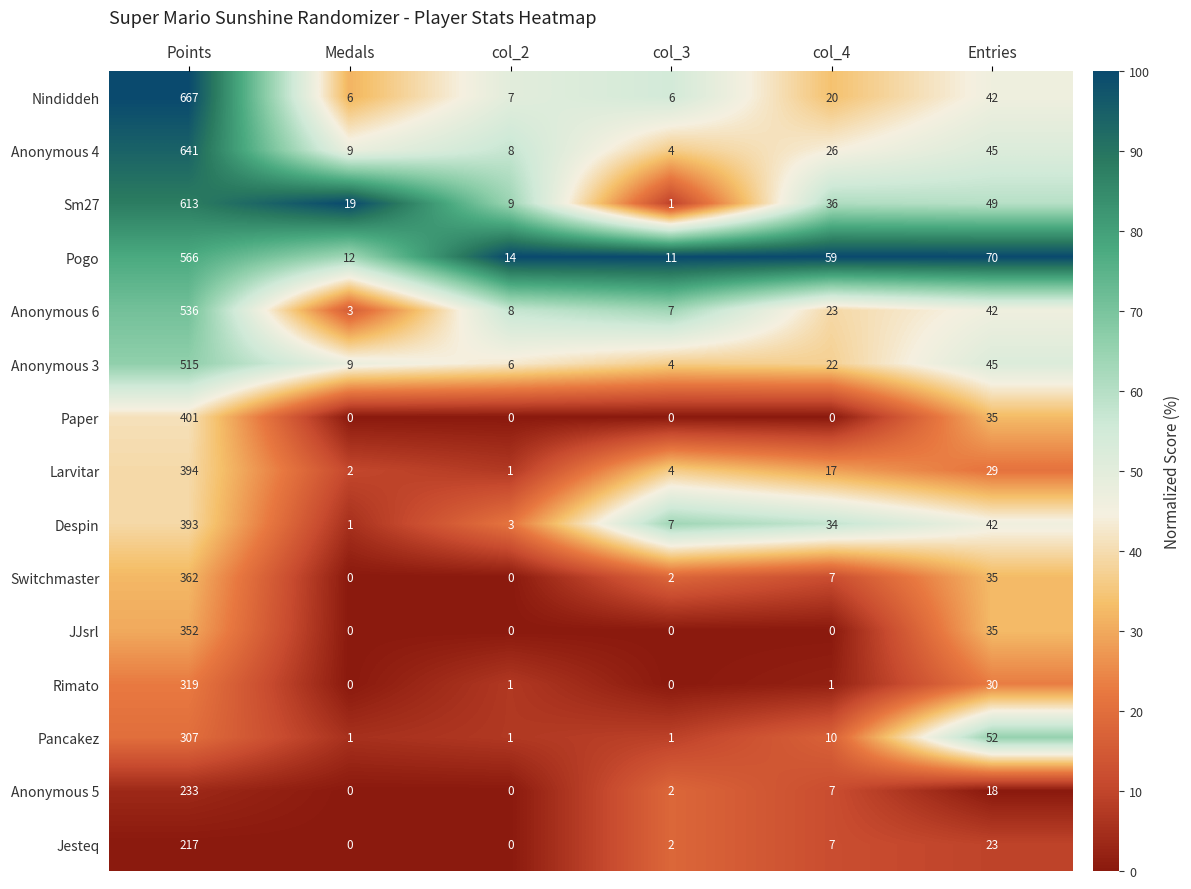

What is the difference between the maximum and second lowest values in the Rimato series?

319